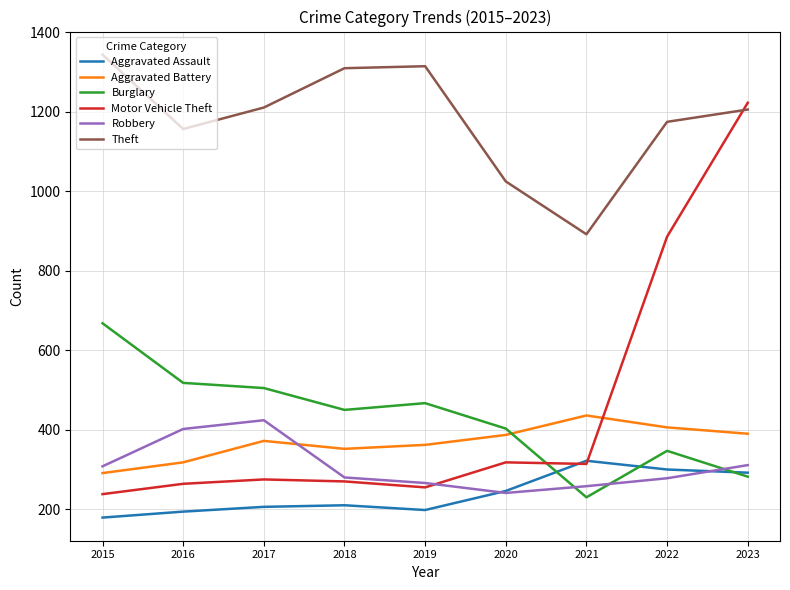

Is the value of Robbery at 2017 greater than the value of Theft at 2020?

No